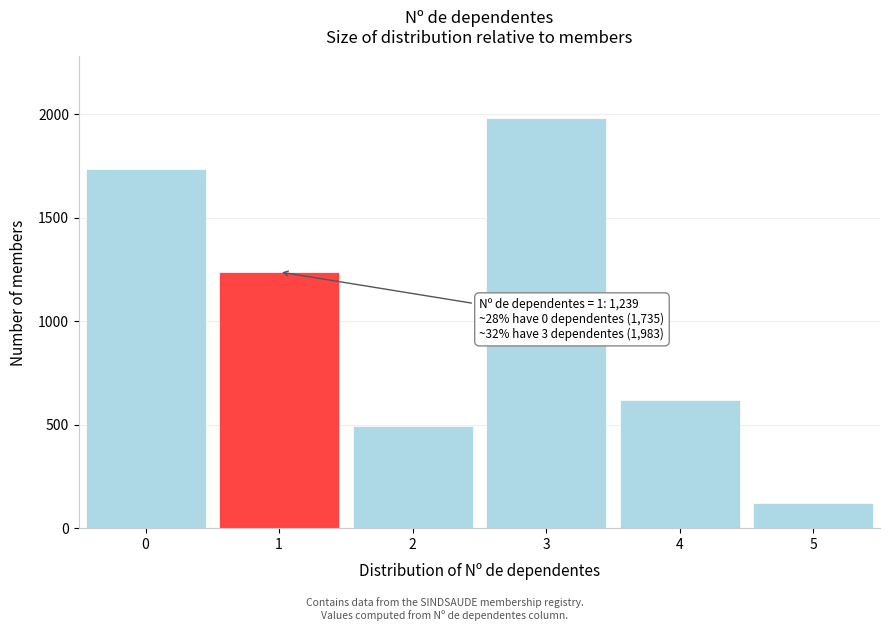

Reading left to right, what are all the values shown in this chart?

1735	1239	495	1983	619	123